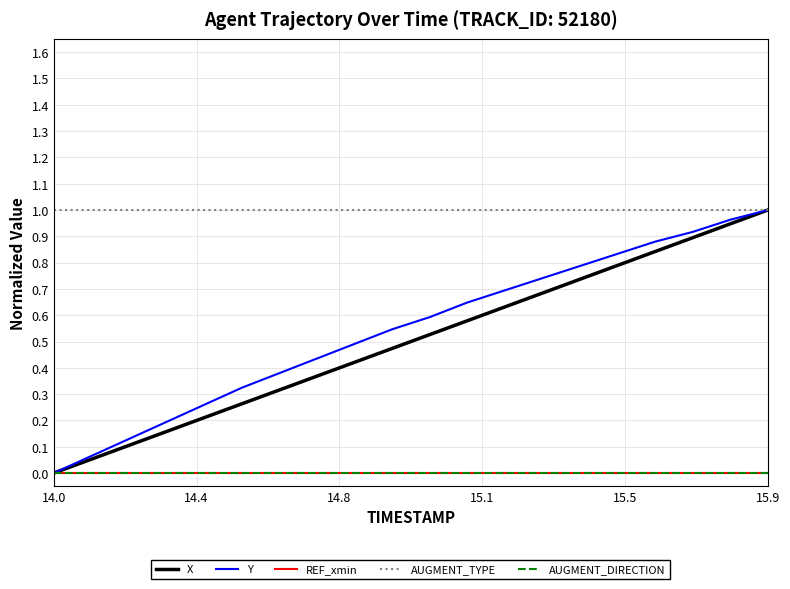

How many lines are shown in the chart?

5